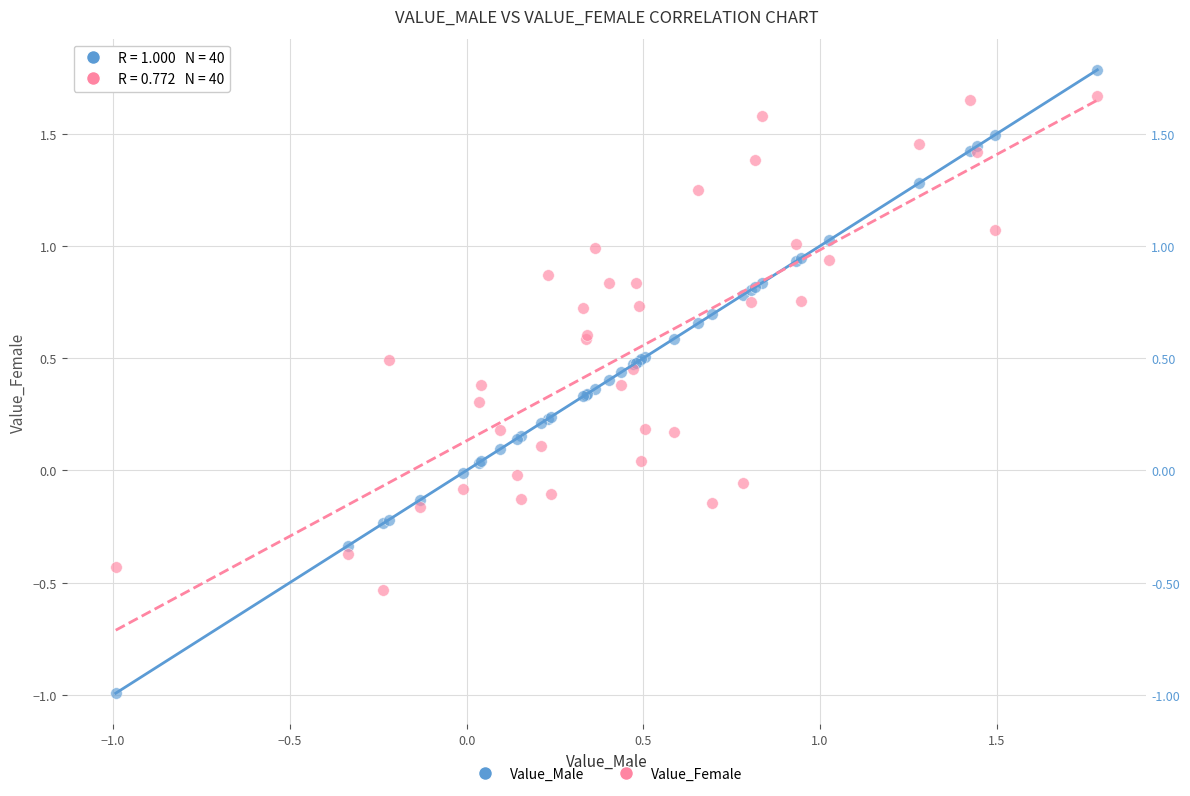

What is the X range (max minus min) for the scatter plot?

2.8